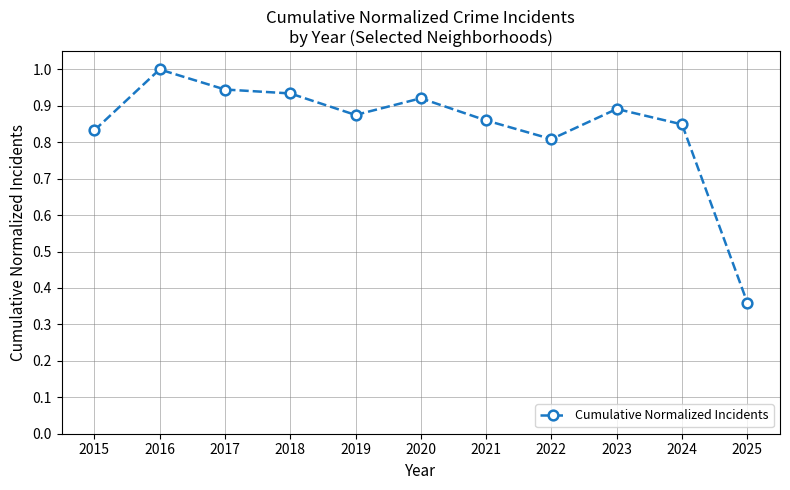

True or false: the data has more than 2 interior local peaks.

True